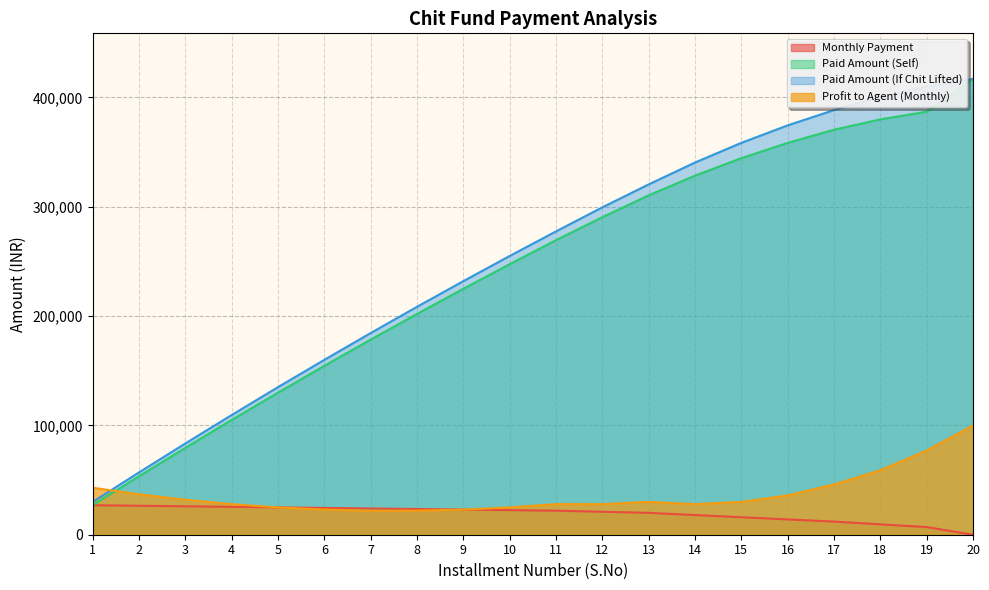

Which category has the highest value across all series?

20